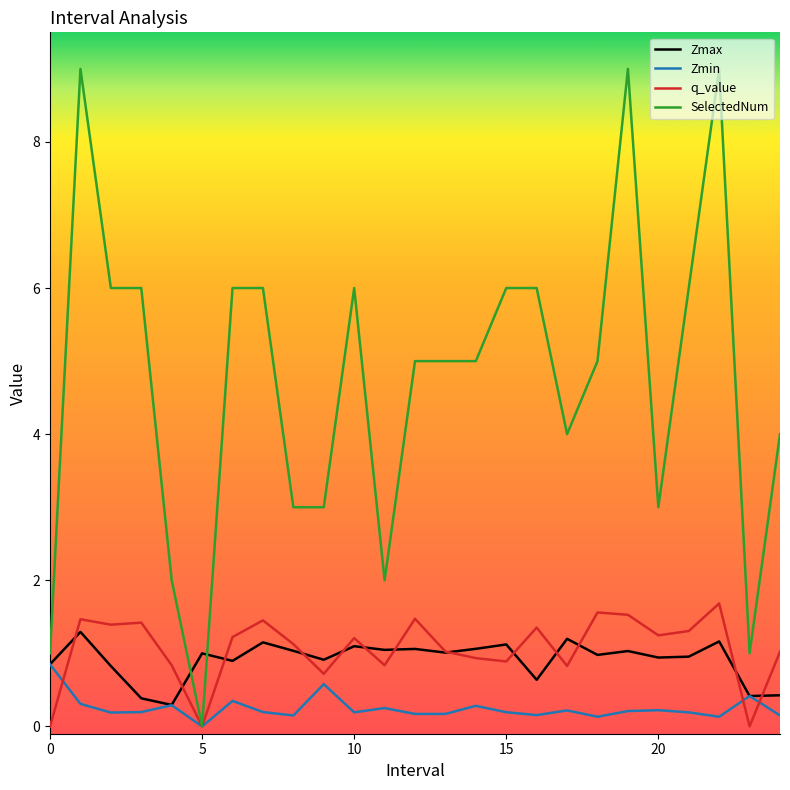

Which series has the largest total across all categories?

SelectedNum